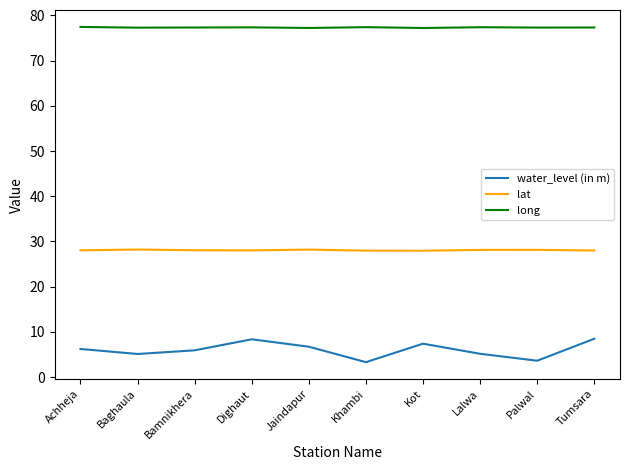

List the series in order of their overall mean, highest first.

long, lat, water_level (in m)